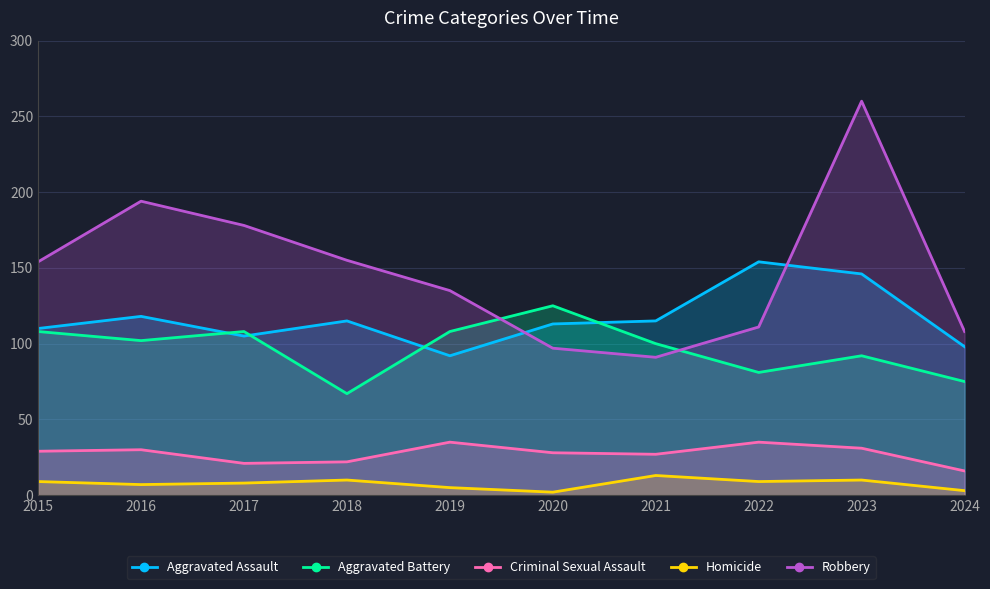

List the series in order of their peak value, lowest first.

Homicide, Criminal Sexual Assault, Aggravated Battery, Aggravated Assault, Robbery